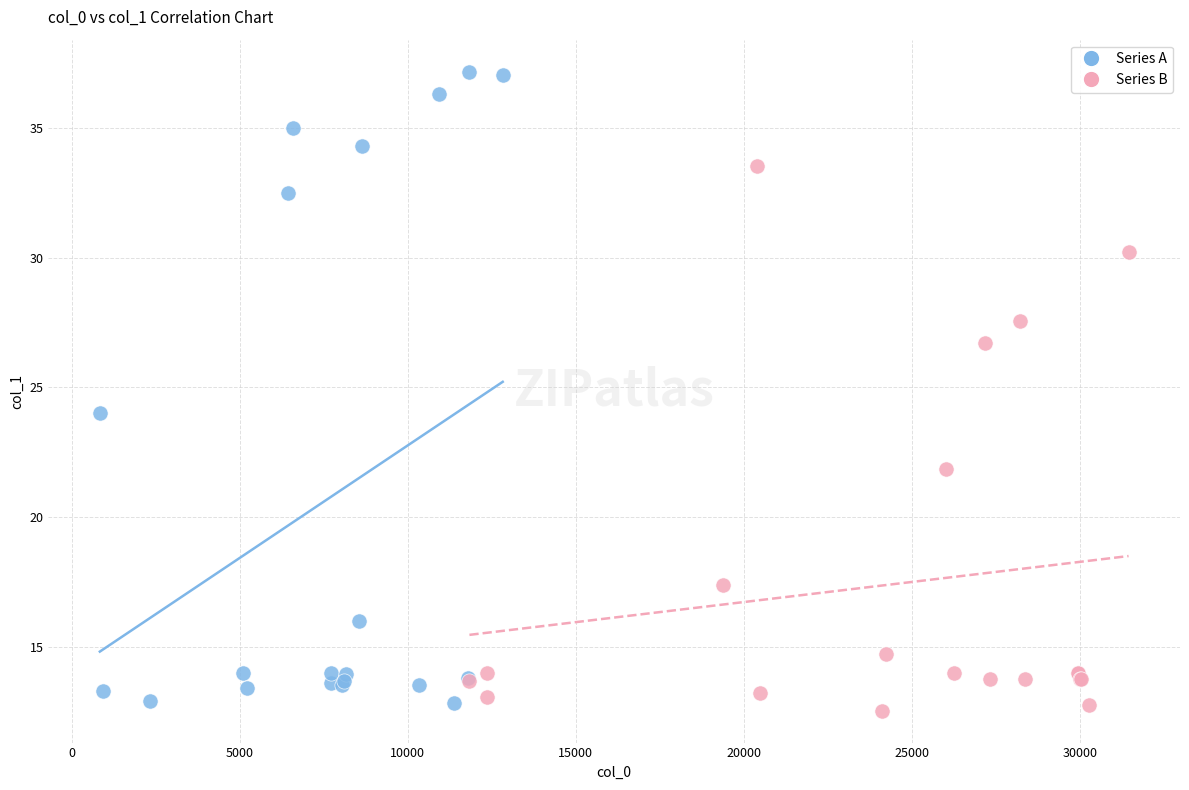

Which series contains the highest Y value?

Series A